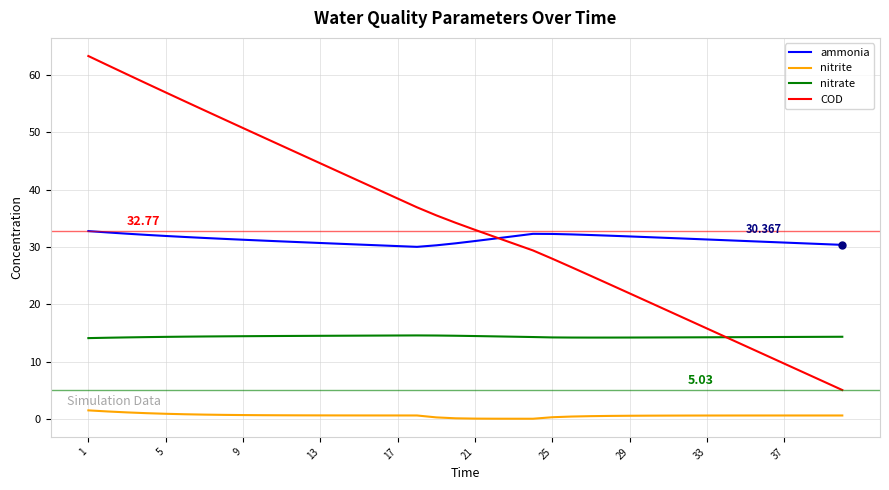

List the series in order of their peak value, highest first.

COD, ammonia, nitrate, nitrite